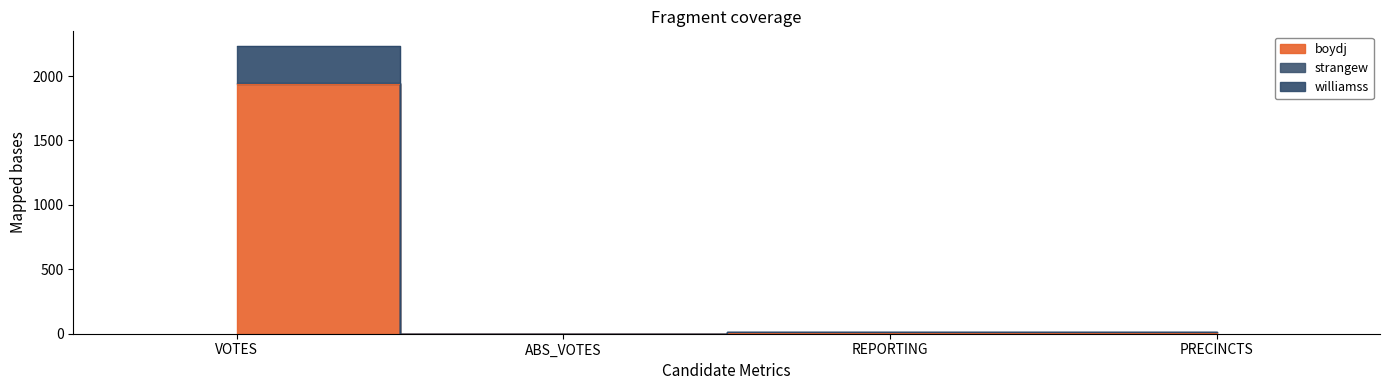

Reading left to right, what are all the values shown in this chart?

boydj: VOTES=1936	ABS_VOTES=0	REPORTING=5	PRECINCTS=5
williamss: VOTES=2235	ABS_VOTES=0	REPORTING=15	PRECINCTS=15